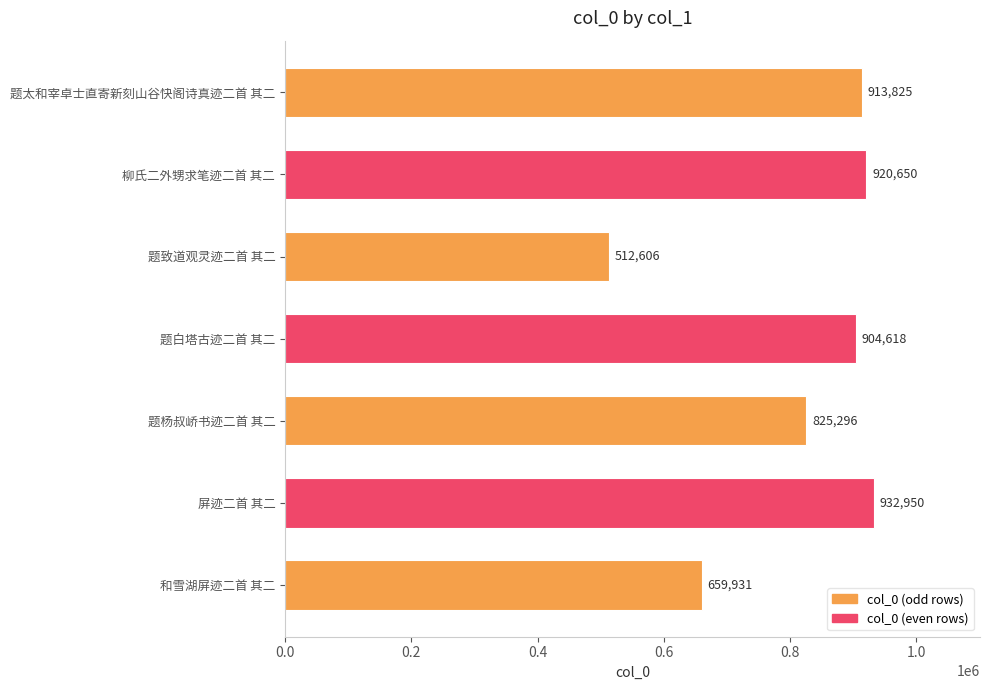

What is the difference between the maximum and second lowest values?

273019